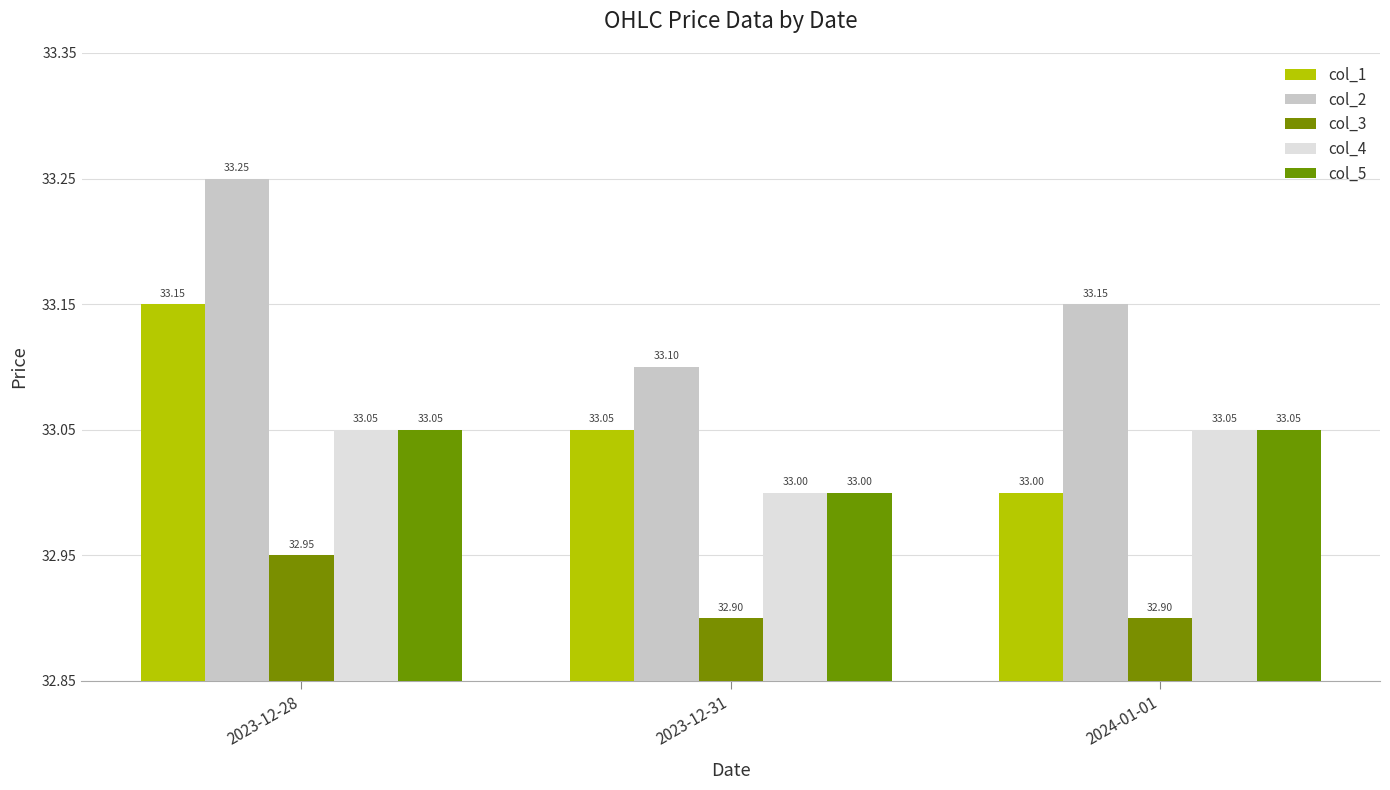

What is the minimum value shown in the chart?

32.9